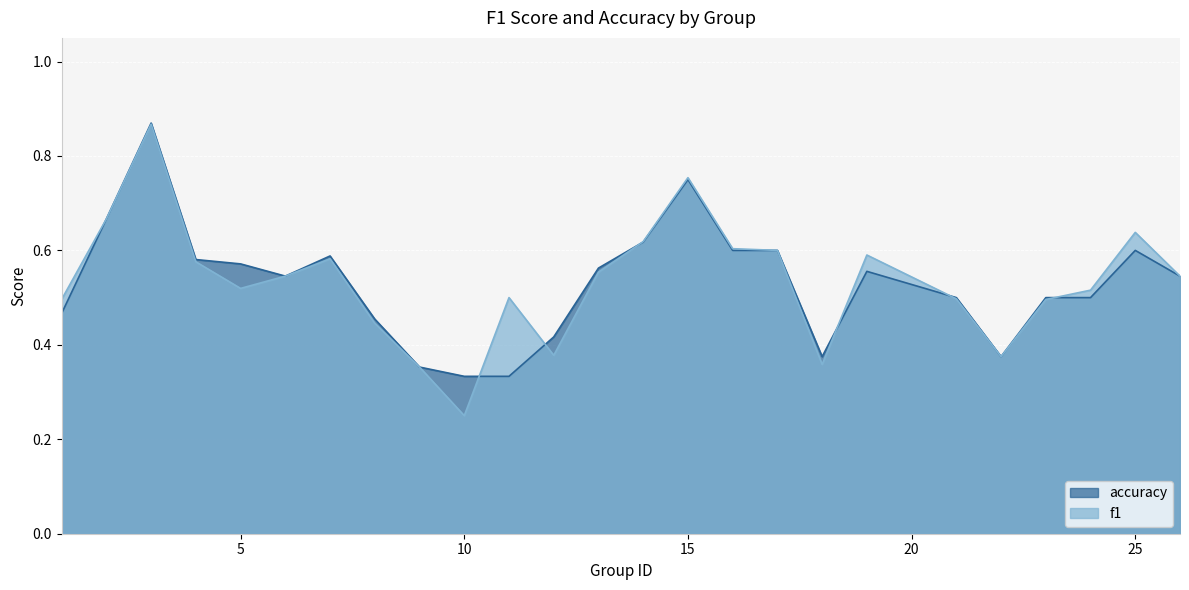

What are all the series names shown in the legend?

accuracy, f1